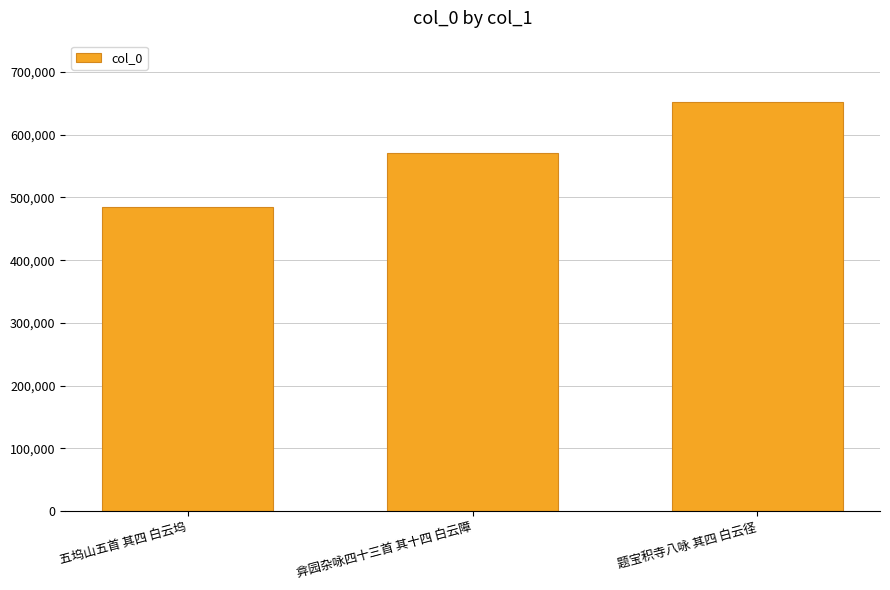

Which label corresponds to the smallest value in the chart?

五坞山五首 其四 白云坞